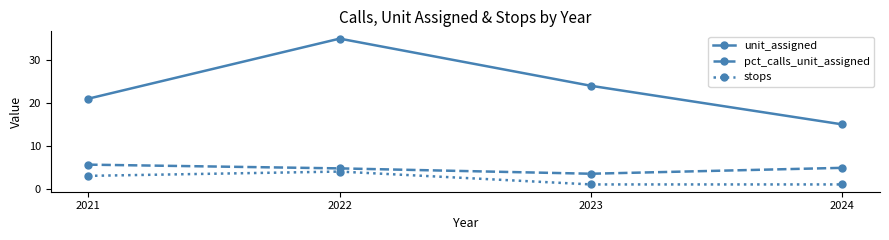

At 2022, list the series in order from largest to smallest.

unit_assigned, pct_calls_unit_assigned, stops